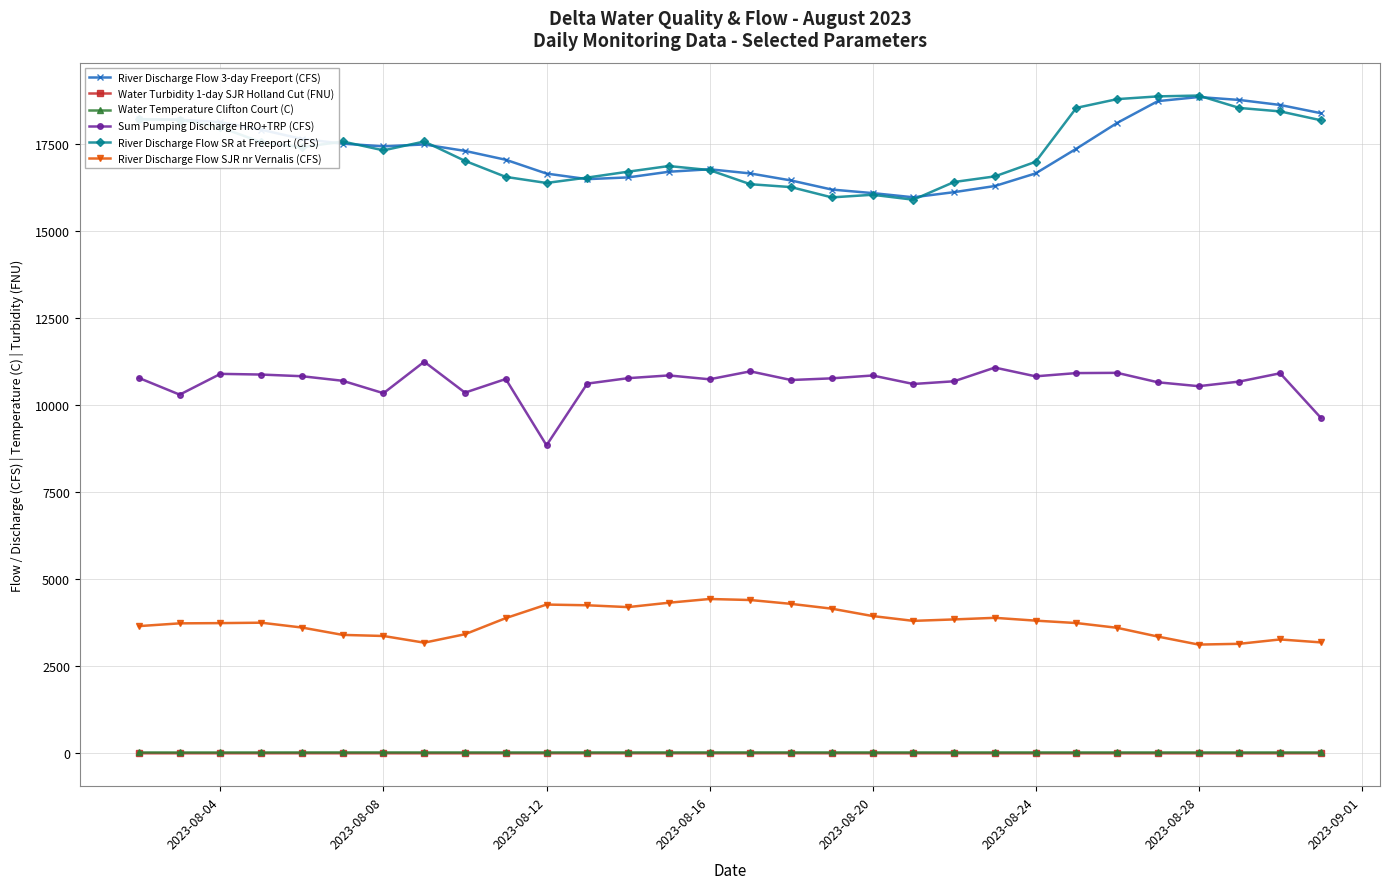

How many values in the River Discharge Flow SJR nr Vernalis (CFS) series exceed 3751?

15